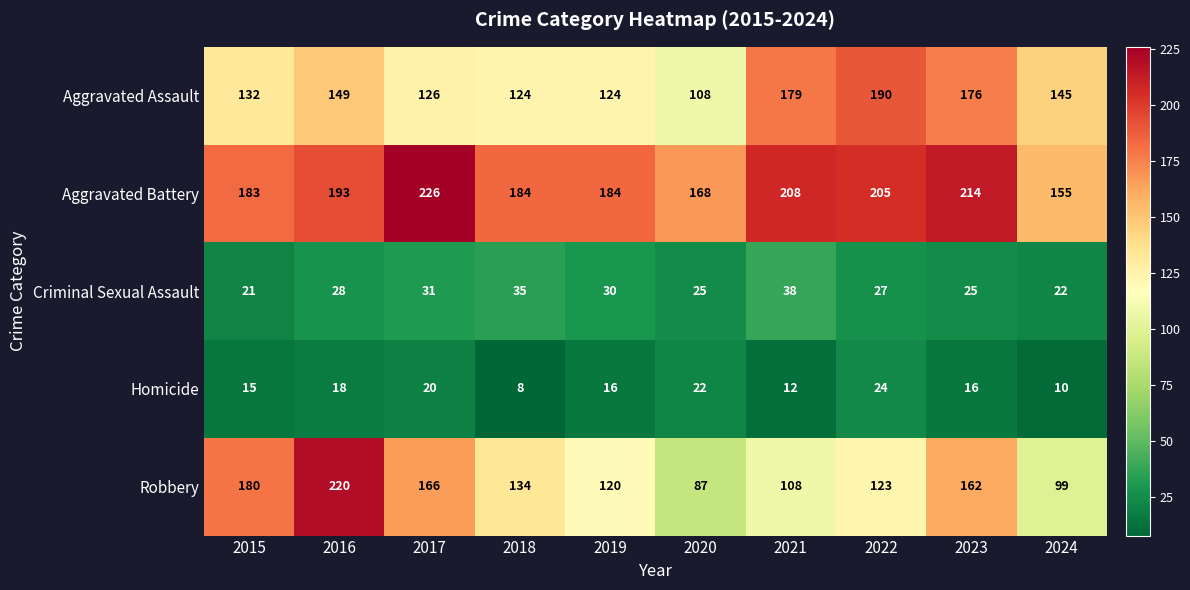

At which category is the sum across all series the highest?

2016